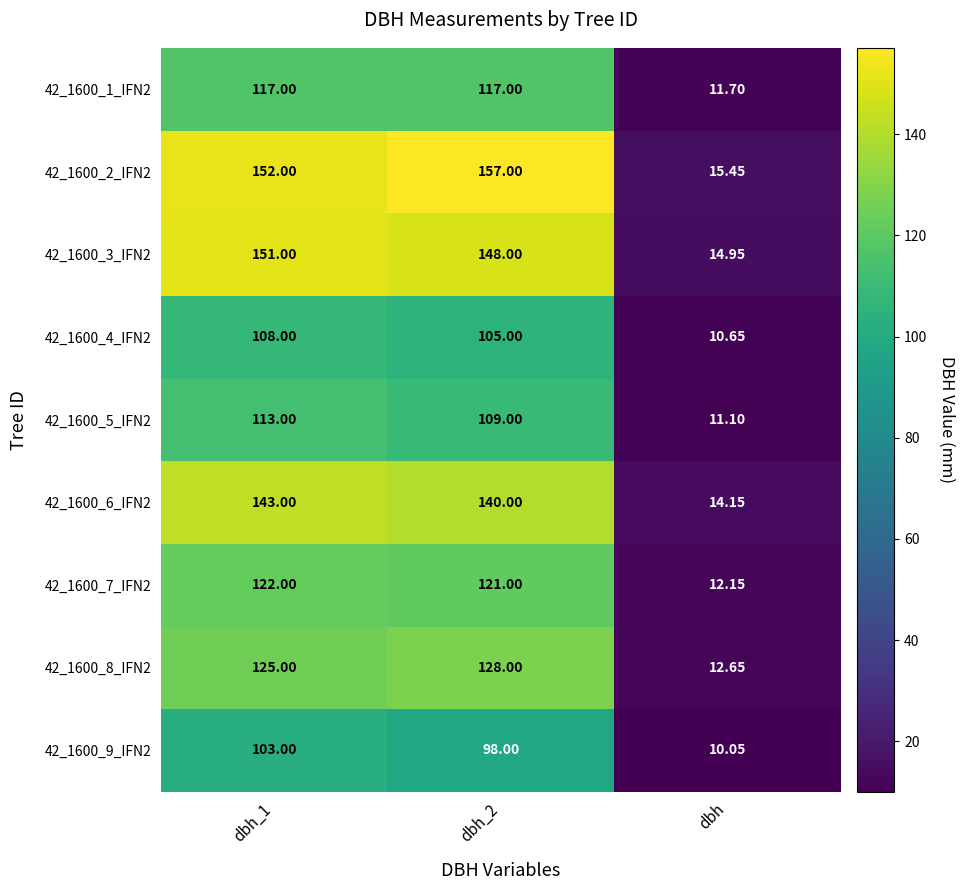

At which category does the chart reach its minimum across all series?

dbh